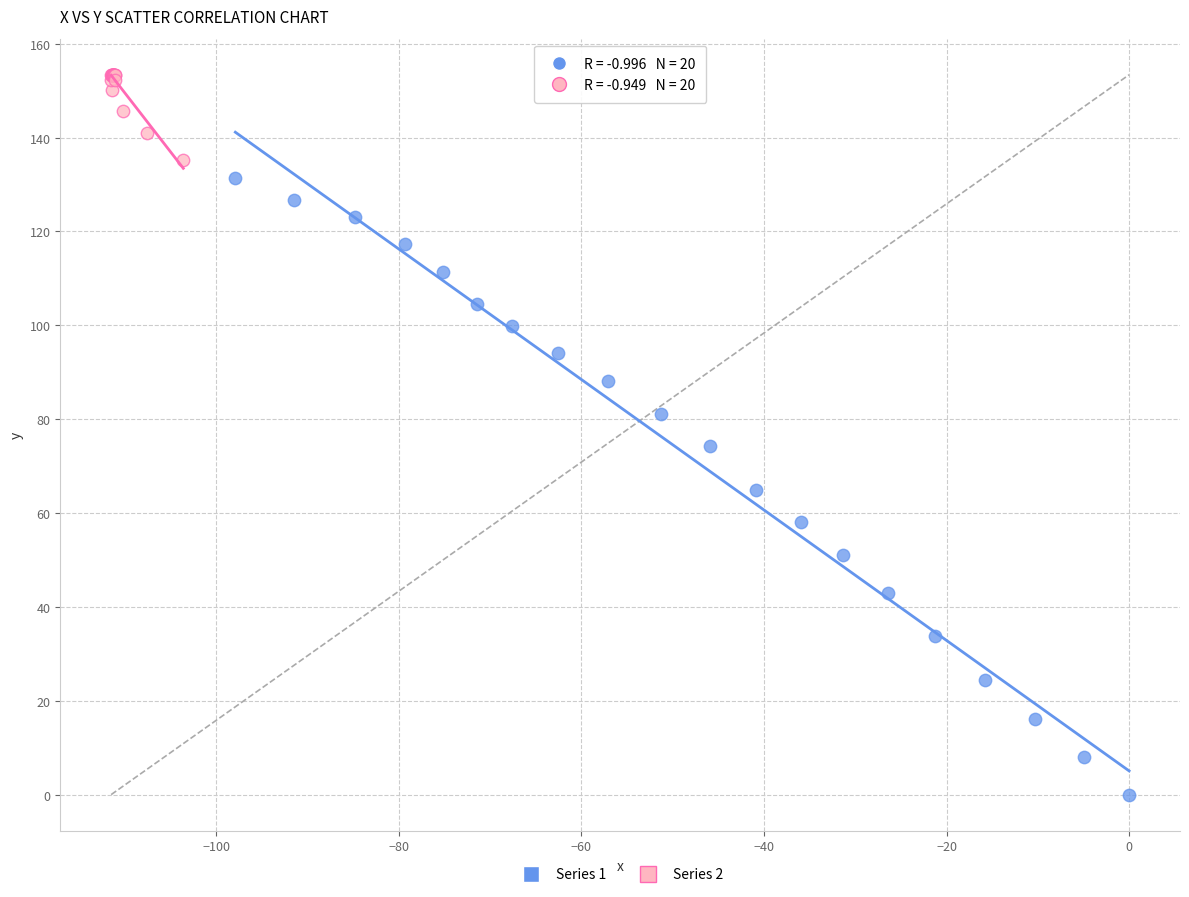

Which series contains the highest Y value?

Series 2